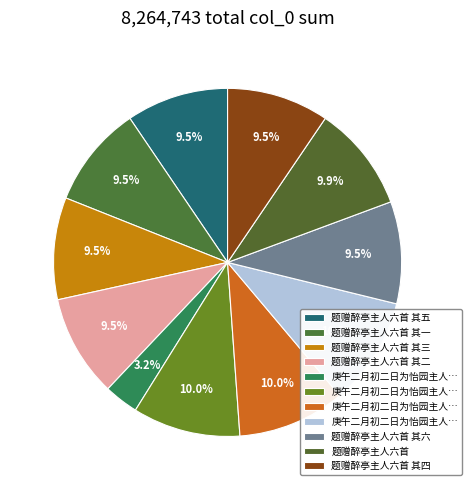

How many slices are in this pie chart?

11